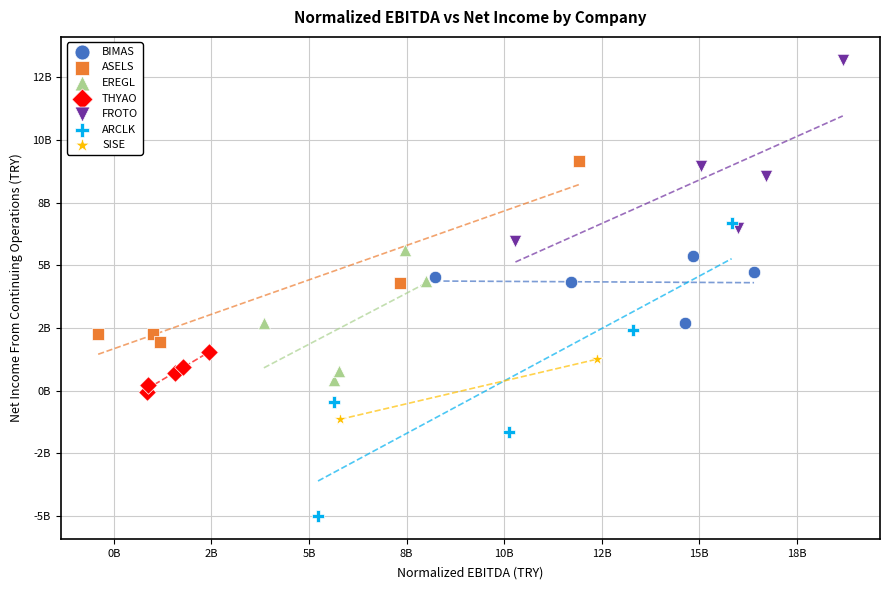

Which series reaches the minimum Y coordinate?

ARCLK